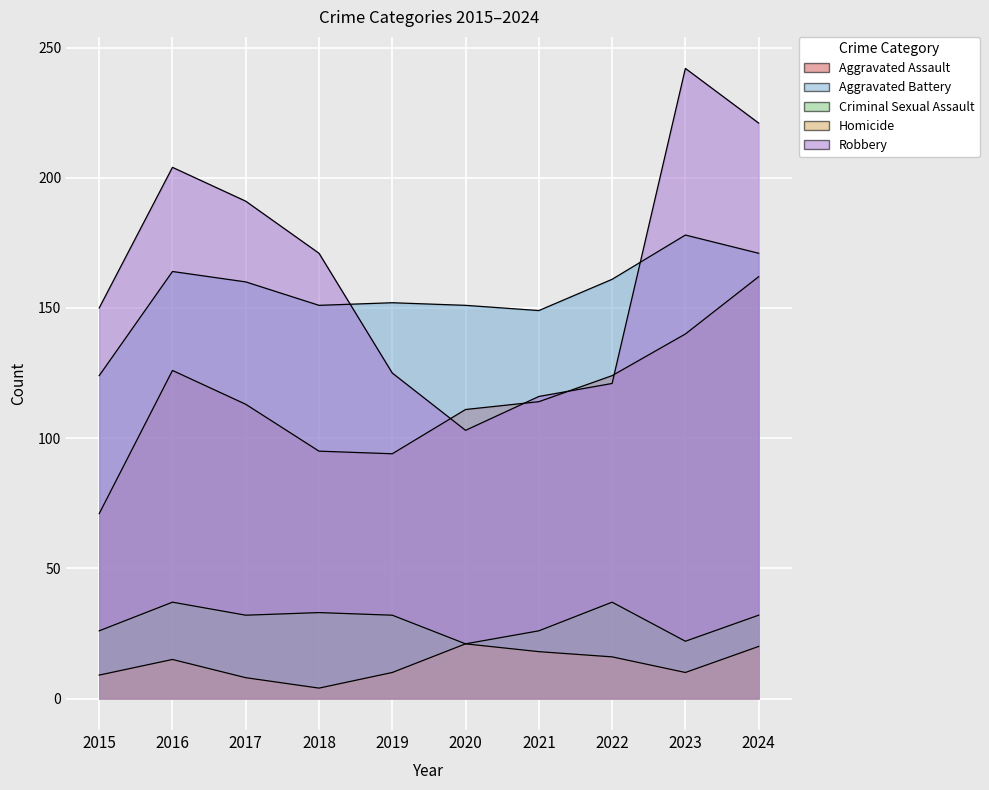

What is the value of the Criminal Sexual Assault point at the 2nd from the left?

37